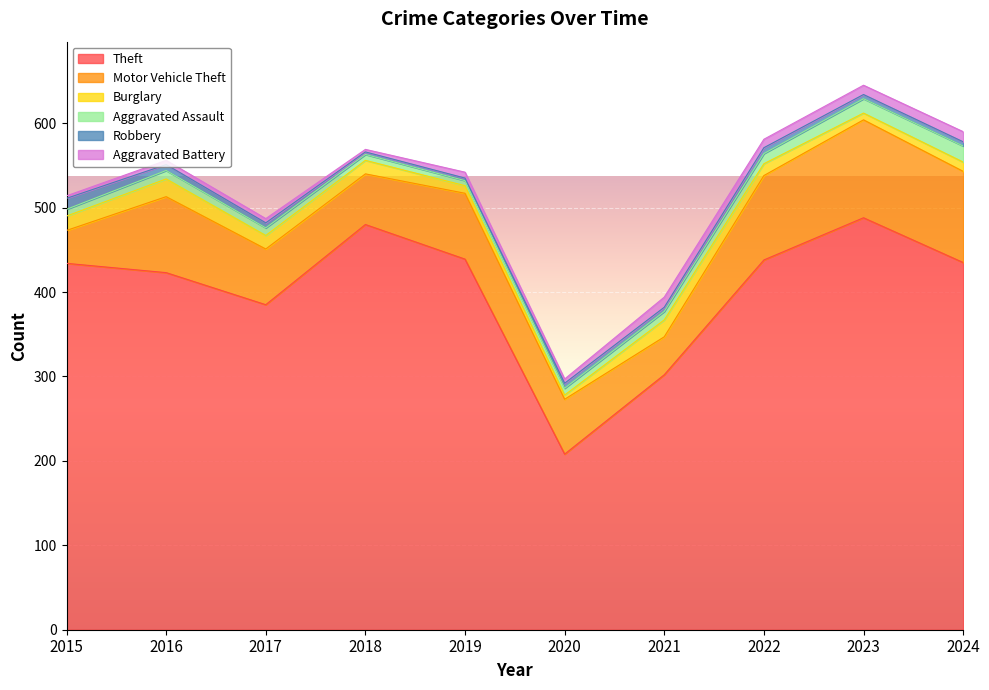

At 2020, list the series in order from largest to smallest.

Theft, Motor Vehicle Theft, Aggravated Assault, Robbery, Burglary, Aggravated Battery